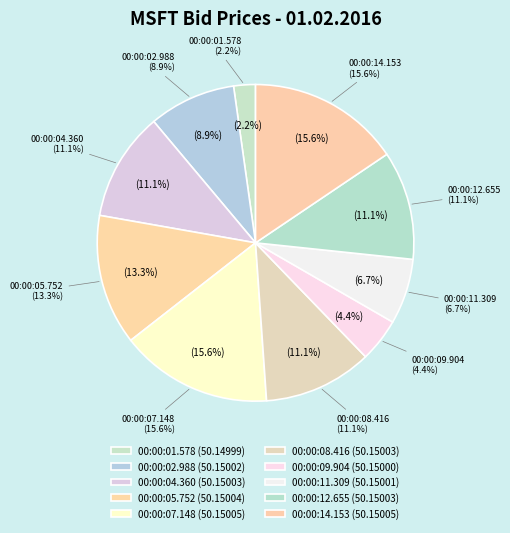

Which slice is the largest?

00:00:07.148